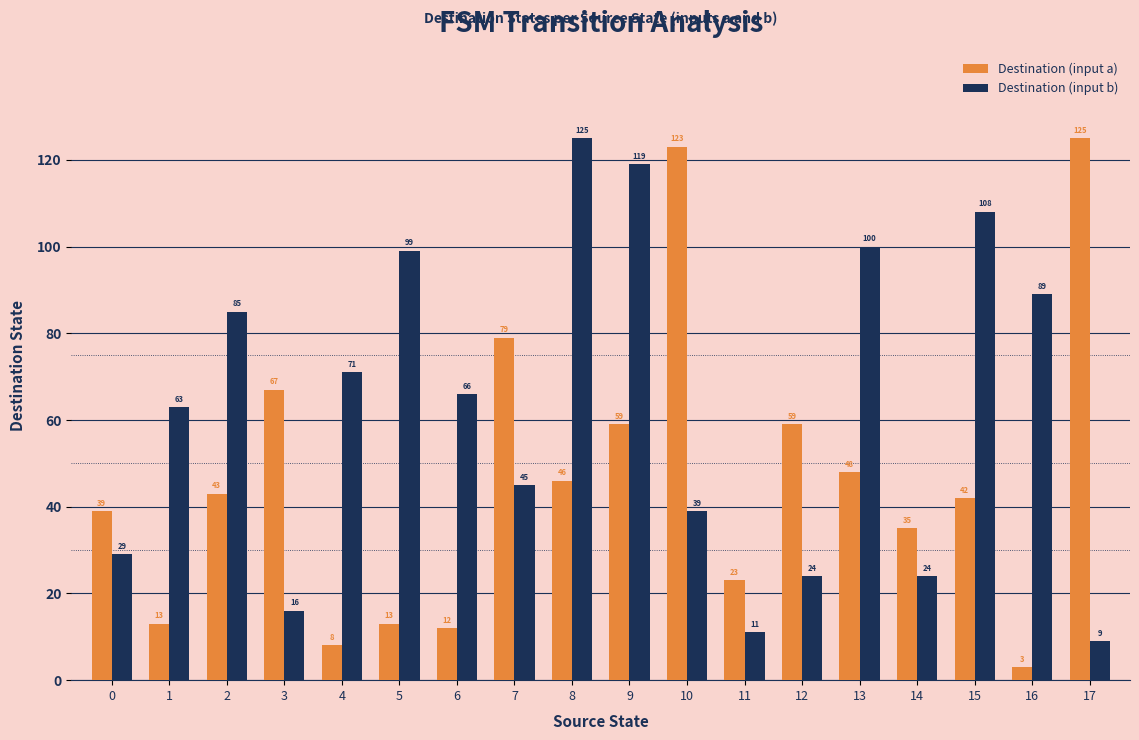

What is the approximate value of Destination (input b) at 13, to the nearest 10?

100